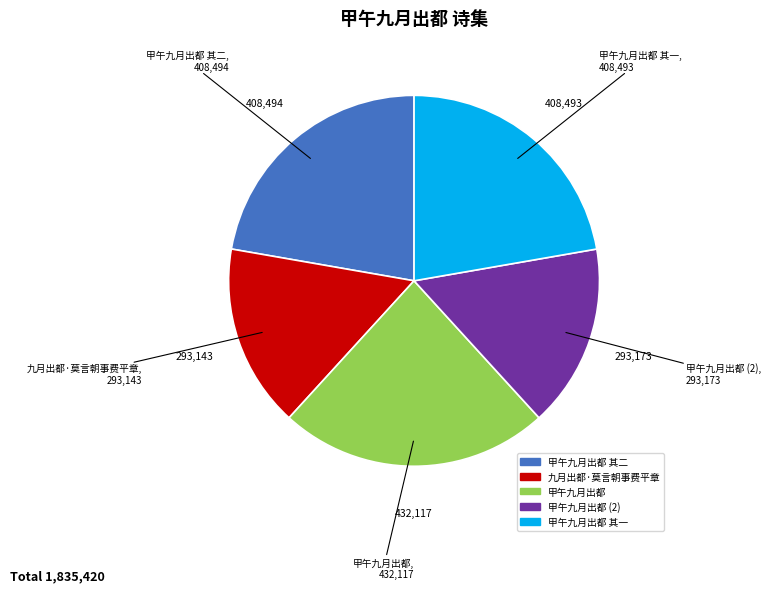

Is there a majority slice in this chart?

No